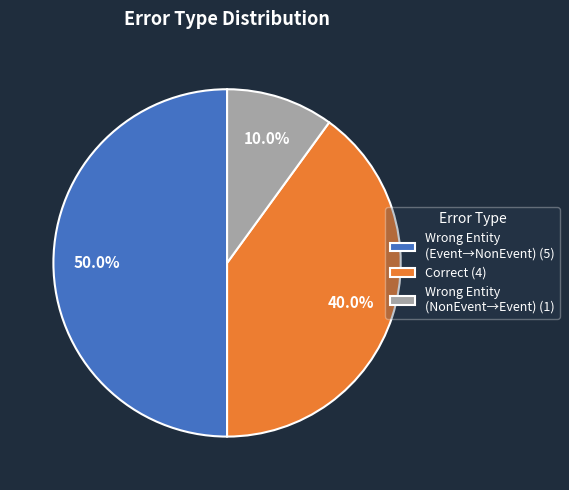

Does Correct (4) account for over 50% of the chart?

No